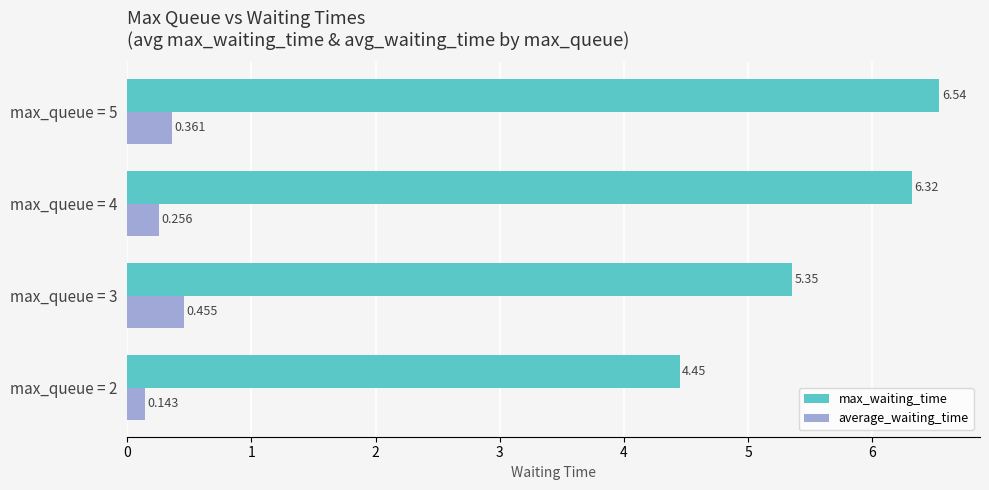

Which series has the largest range (max minus min)?

max_waiting_time